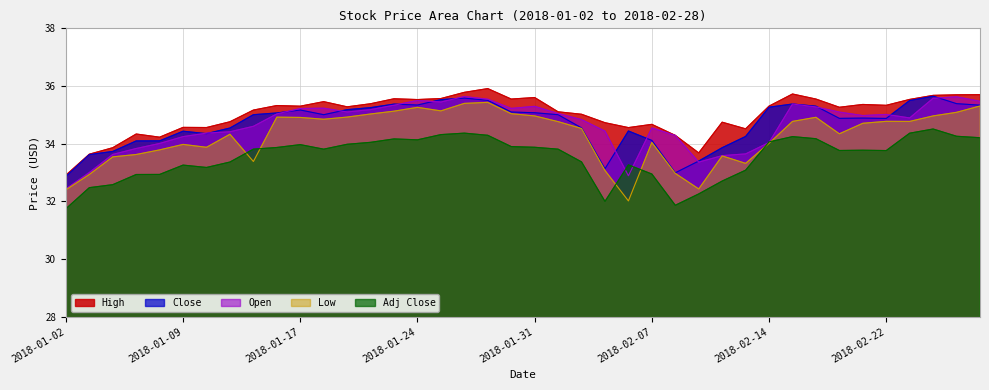

Rank the series by their maximum value, from highest to lowest.

High, Close, Open, Low, Adj Close